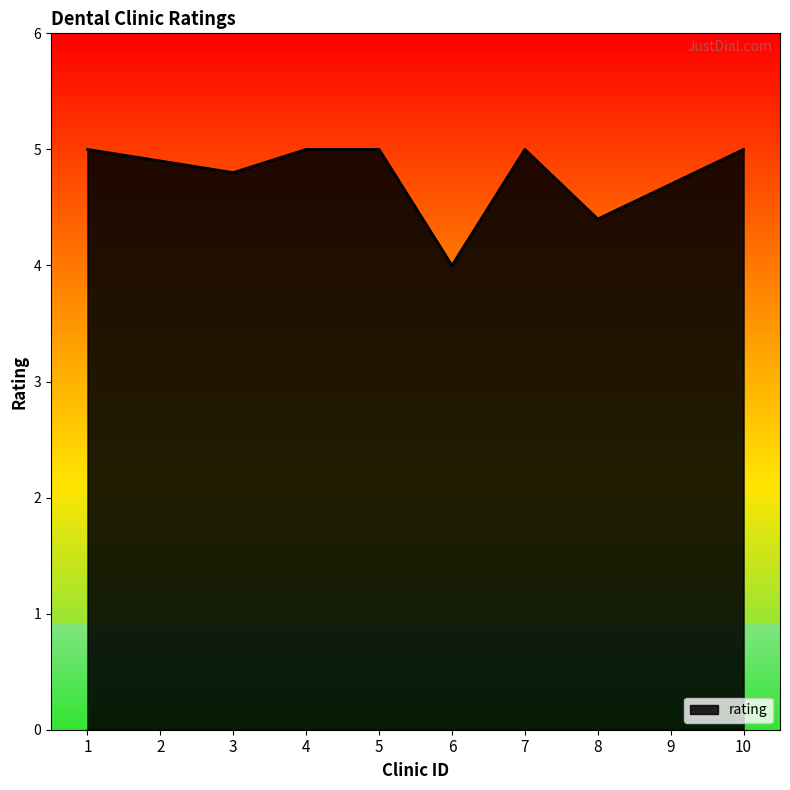

Approximately how many times larger is the value at 5 compared to 3?

1.0